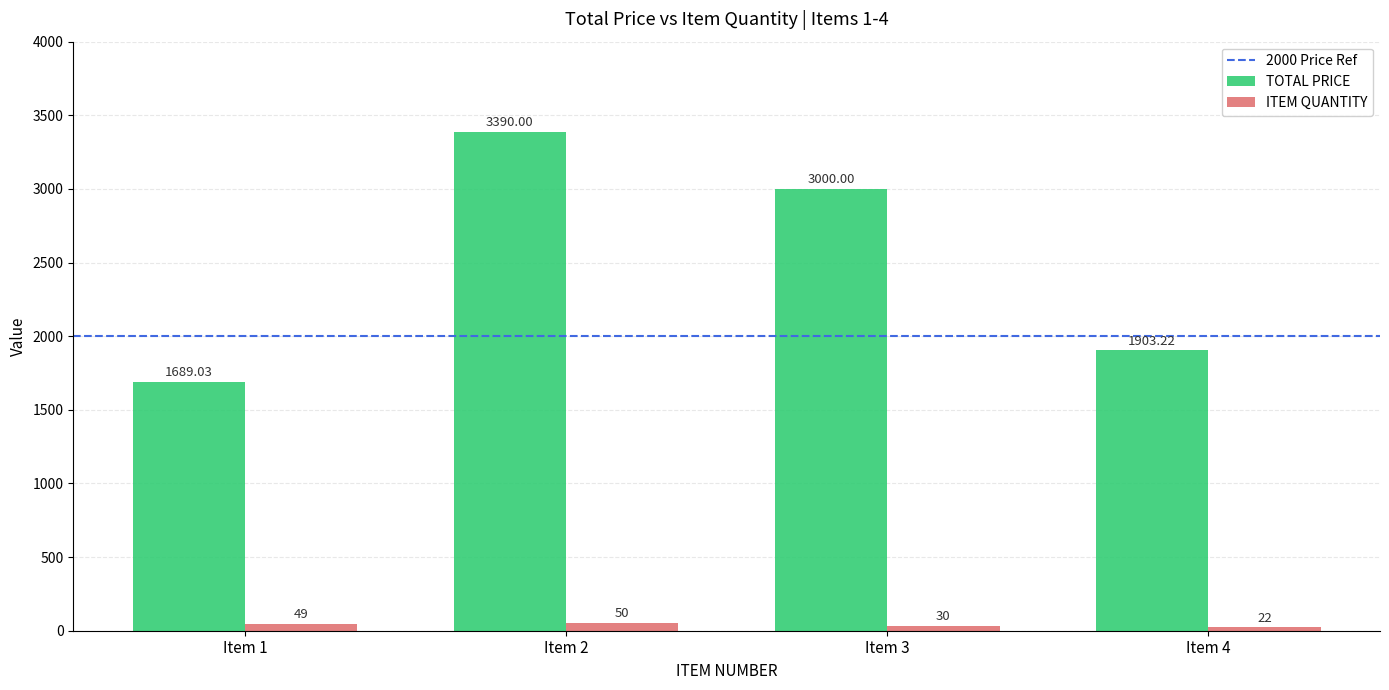

List the series in order of their overall mean, highest first.

TOTAL PRICE, ITEM QUANTITY